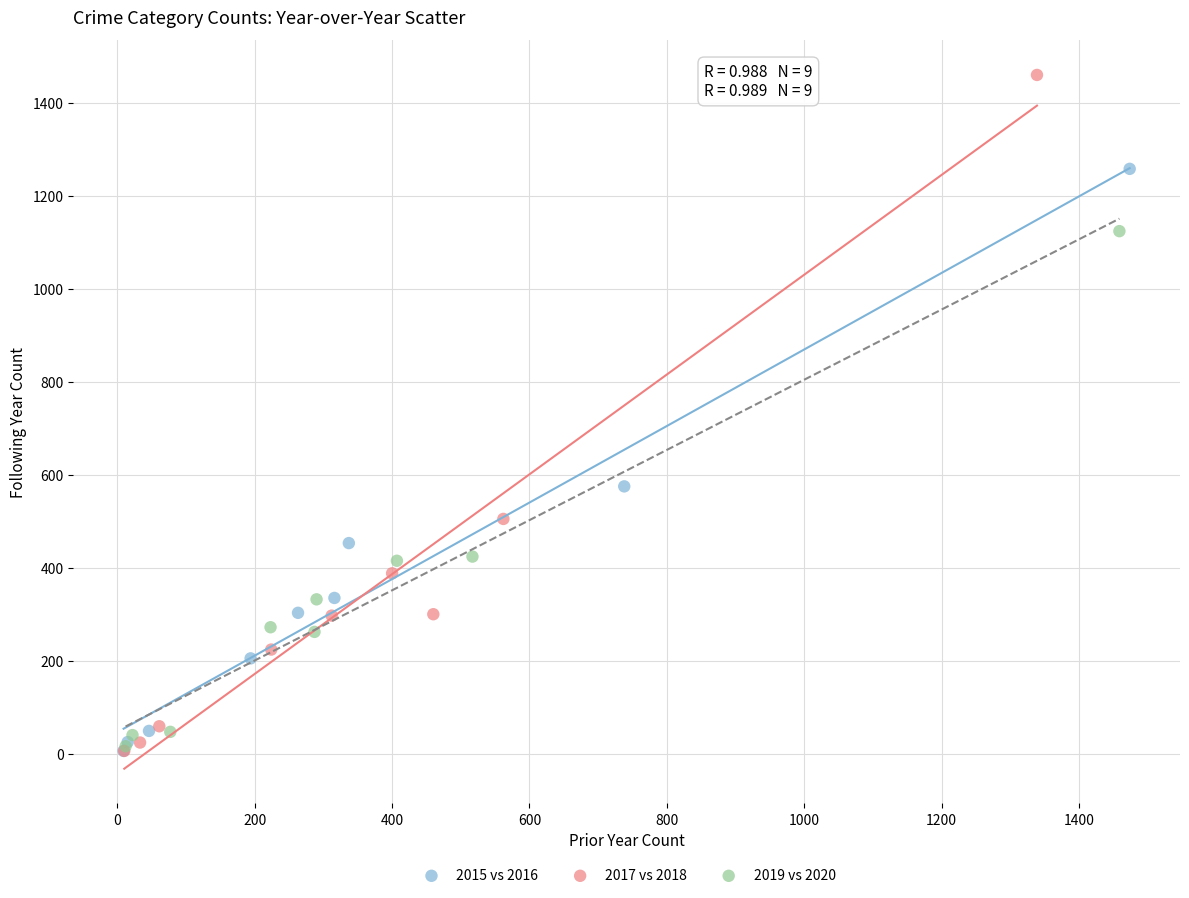

Which series reaches the maximum Y coordinate?

2017 vs 2018